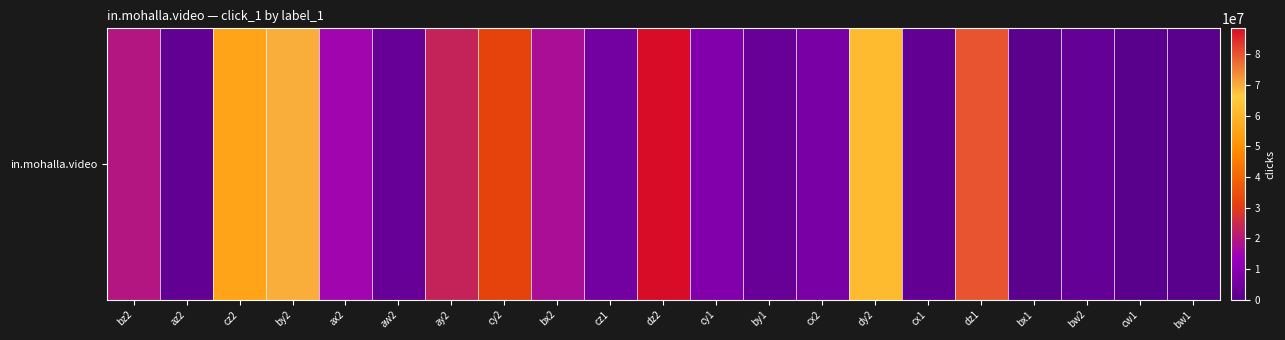

Approximately how many times larger is the value at bx1 compared to ax2?

0.1